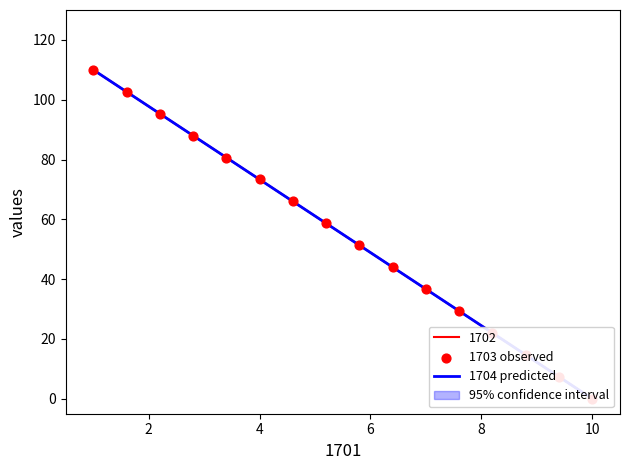

Which series reaches the maximum Y coordinate?

1702